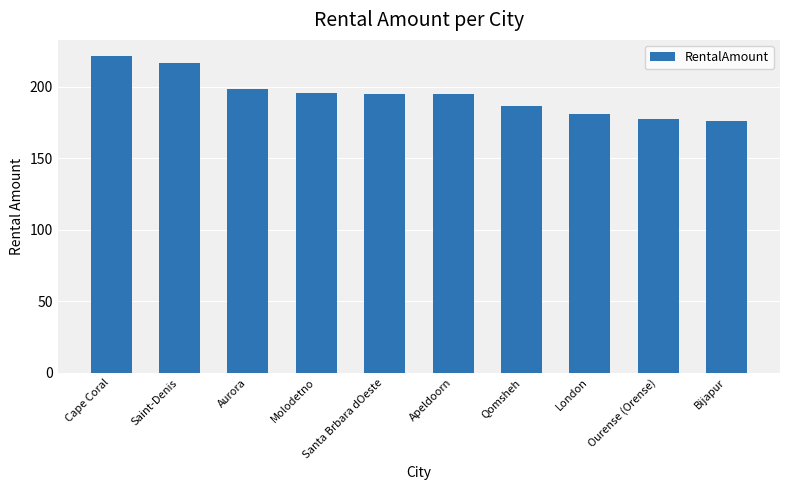

What is the smallest value displayed?

175.6